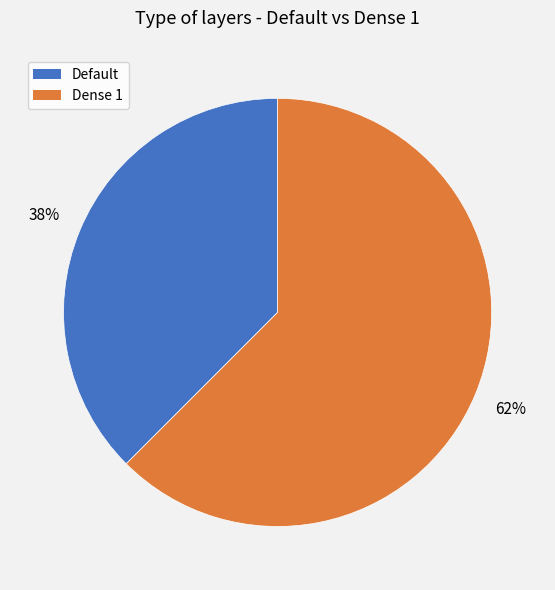

Rank the categories by value from lowest to highest.

Default, Dense 1